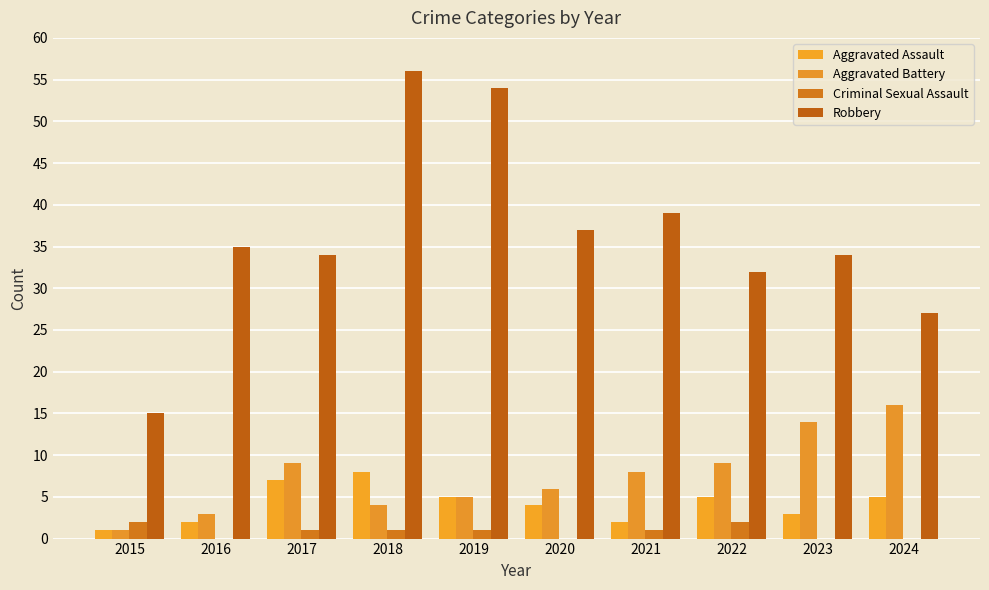

What is the sum of all Criminal Sexual Assault values?

8